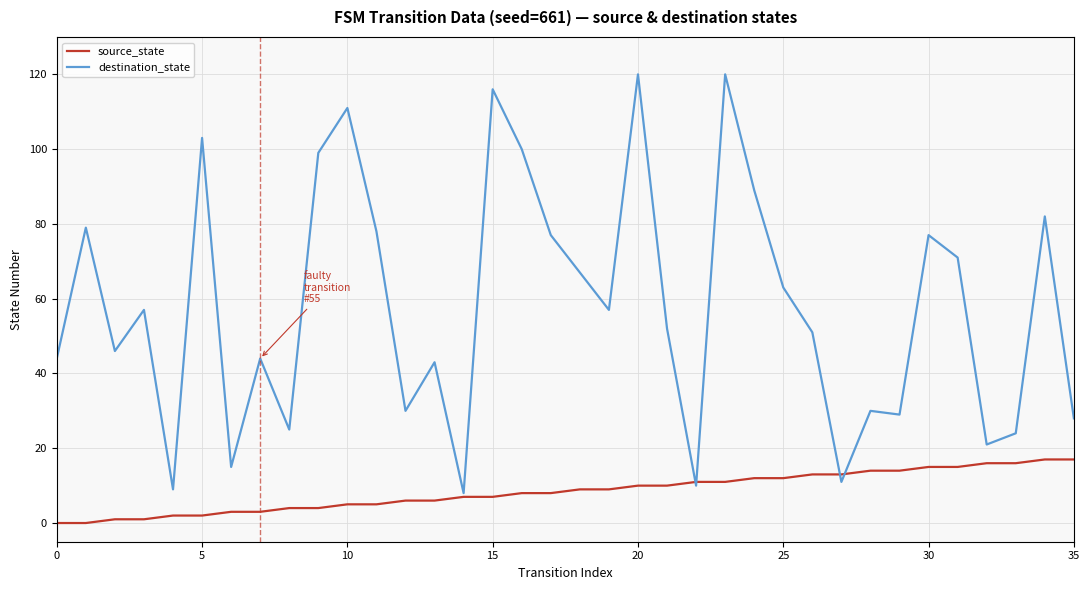

How many lines are shown in the chart?

2